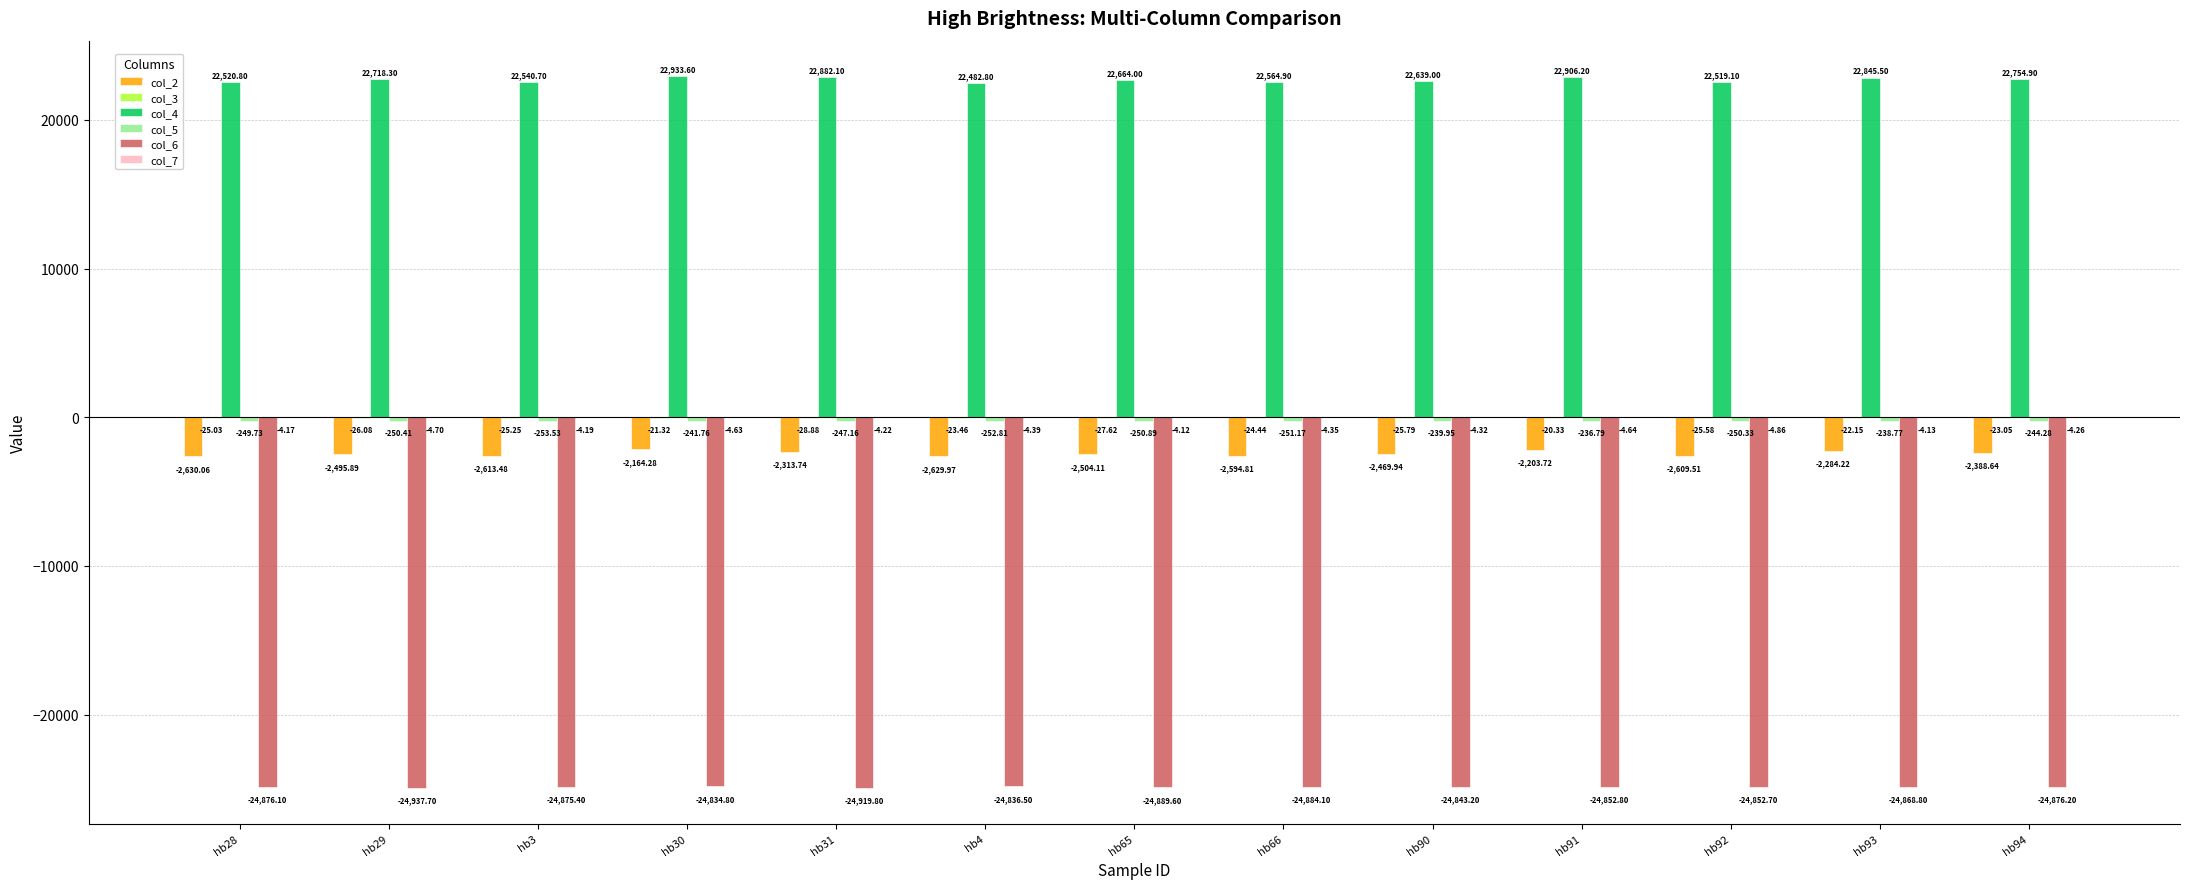

What is the total value across all series at hb94?

-4781.5